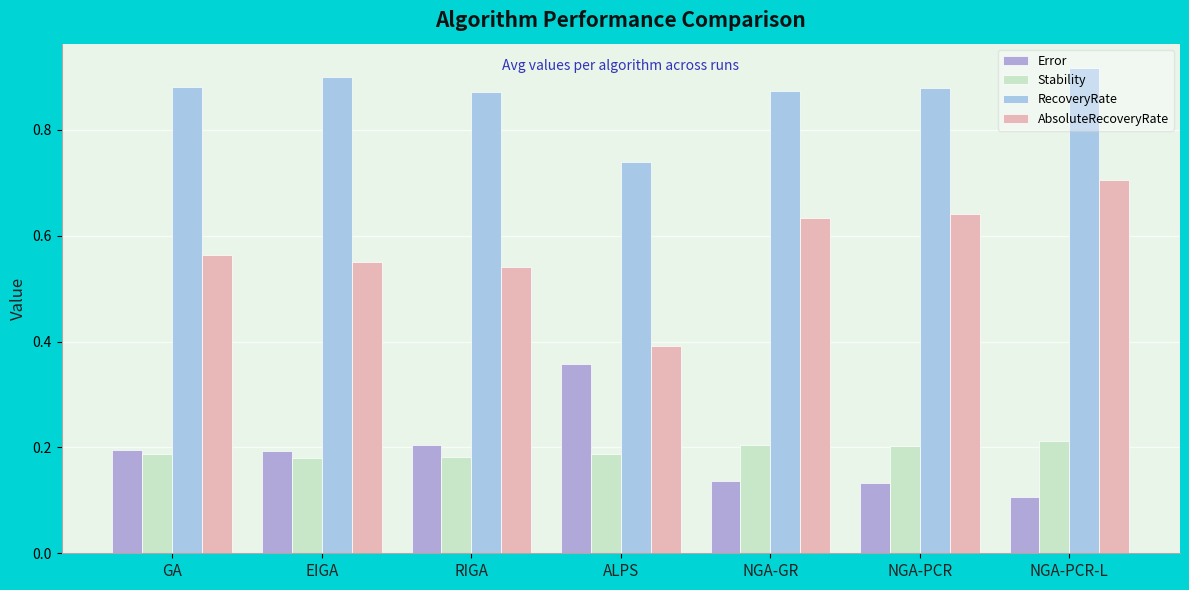

What is the lowest value of the Error series?

0.1